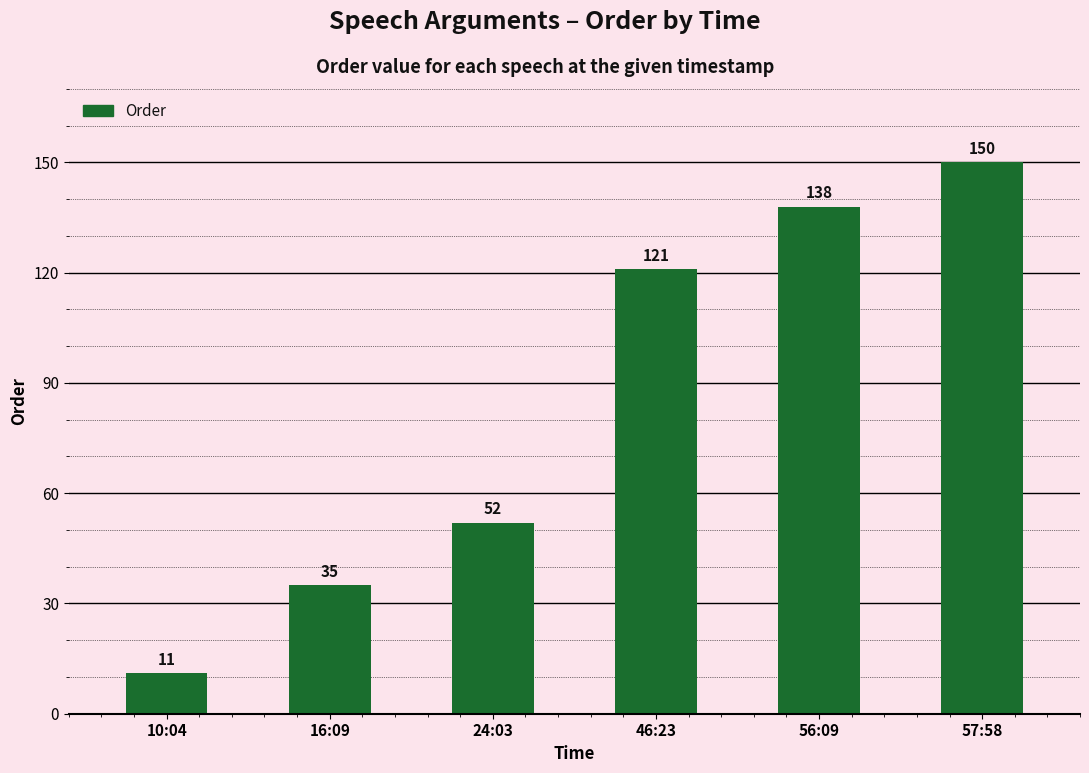

List the labels in order of value, smallest first.

10:04, 16:09, 24:03, 46:23, 56:09, 57:58